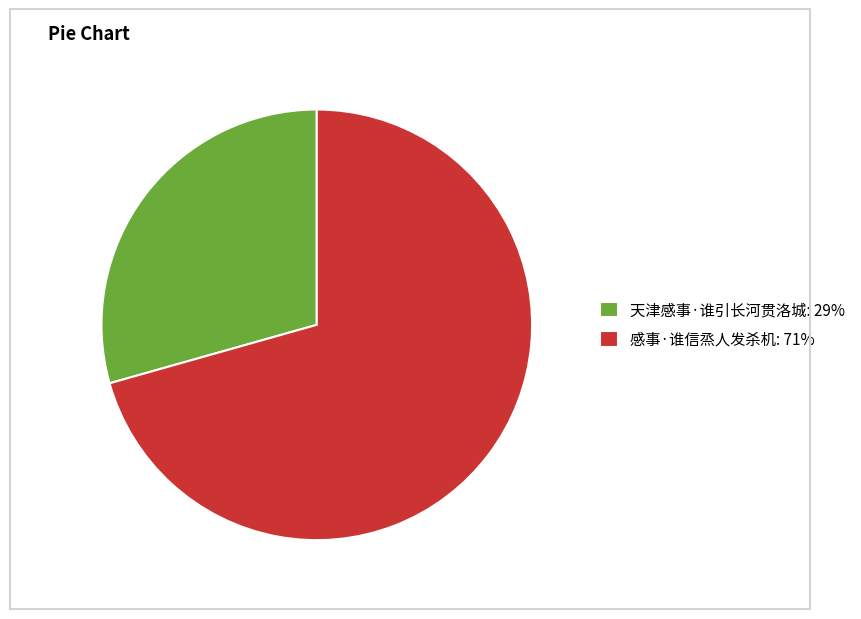

Combined, do 感事·谁信烝人发杀机: 71% and 天津感事·谁引长河贯洛城: 29% account for over 50%?

Yes